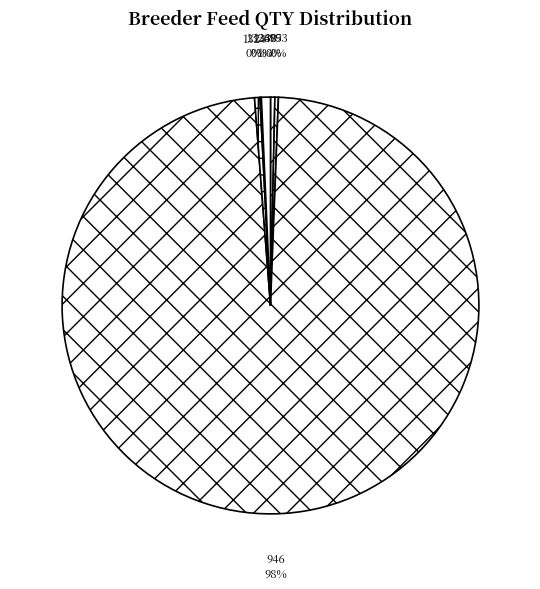

What percentage is the 1330 slice, to the nearest percent?

1%